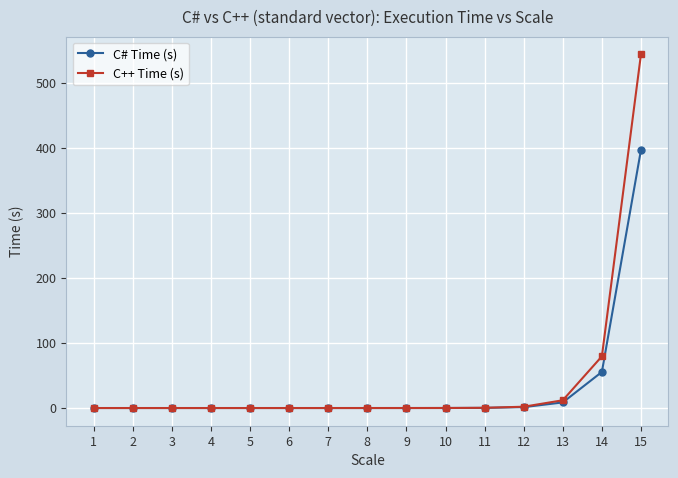

Does the chart display data point markers on the line(s)?

Yes